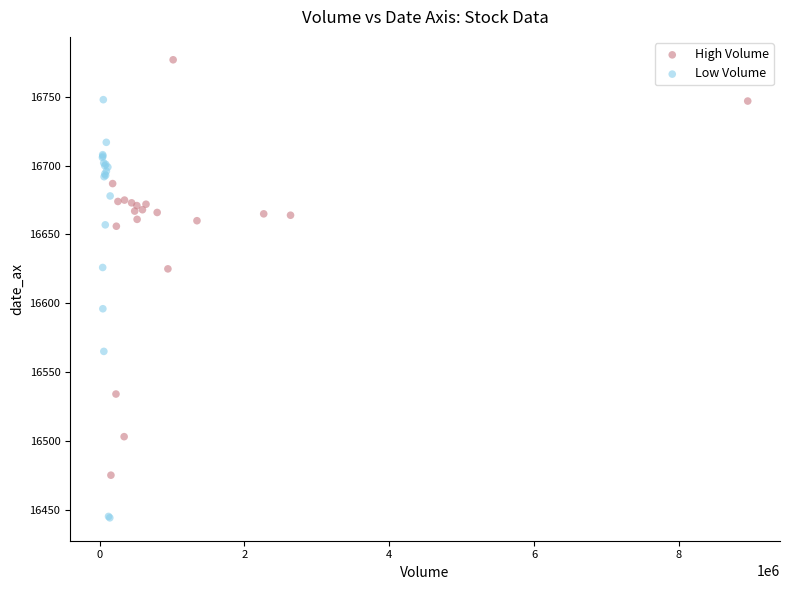

Which series reaches the minimum Y coordinate?

Low Volume